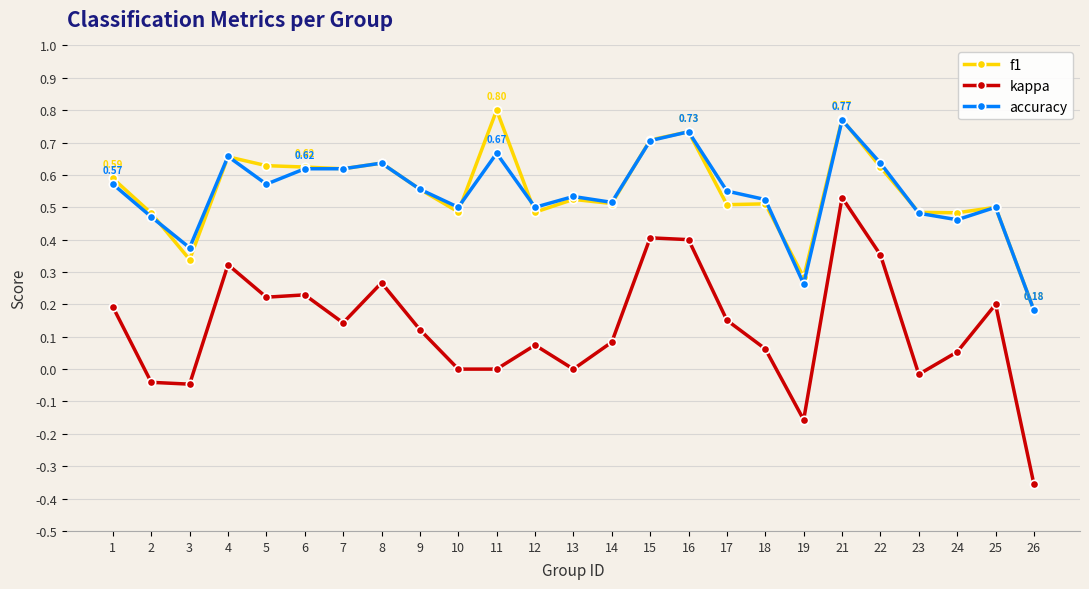

How many distinct data groups are displayed?

3